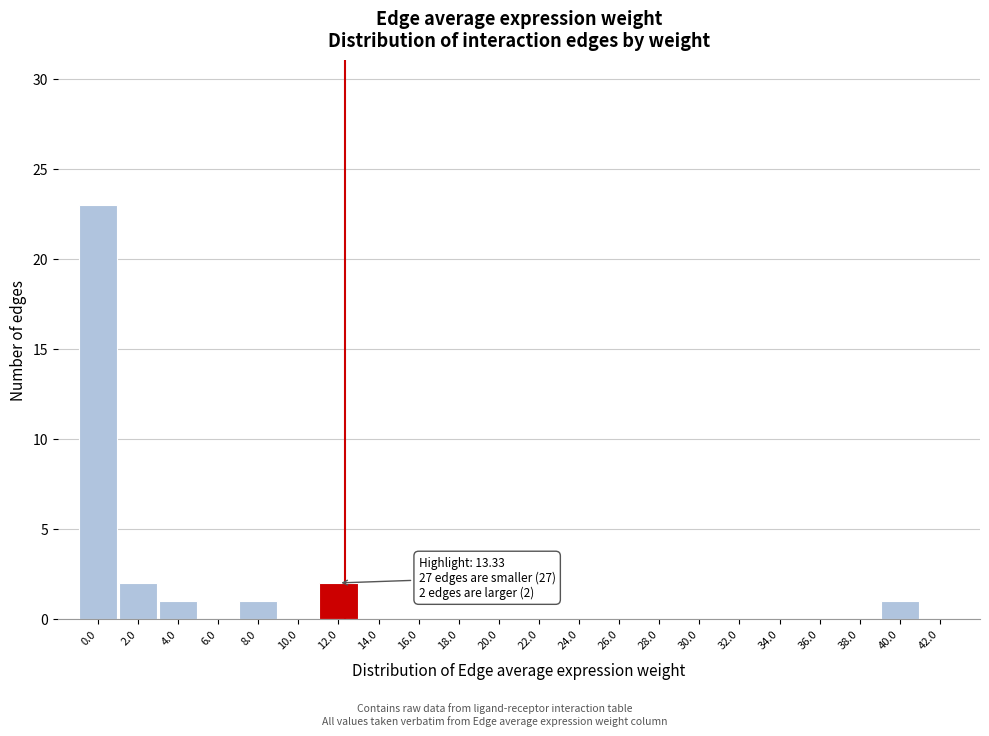

Reading right to left, what are all the values shown in this chart?

42.0=0	40.0=1	38.0=0	36.0=0	34.0=0	32.0=0	30.0=0	28.0=0	26.0=0	24.0=0	22.0=0	20.0=0	18.0=0	16.0=0	14.0=0	12.0=2	10.0=0	8.0=1	6.0=0	4.0=1	2.0=2	0.0=23